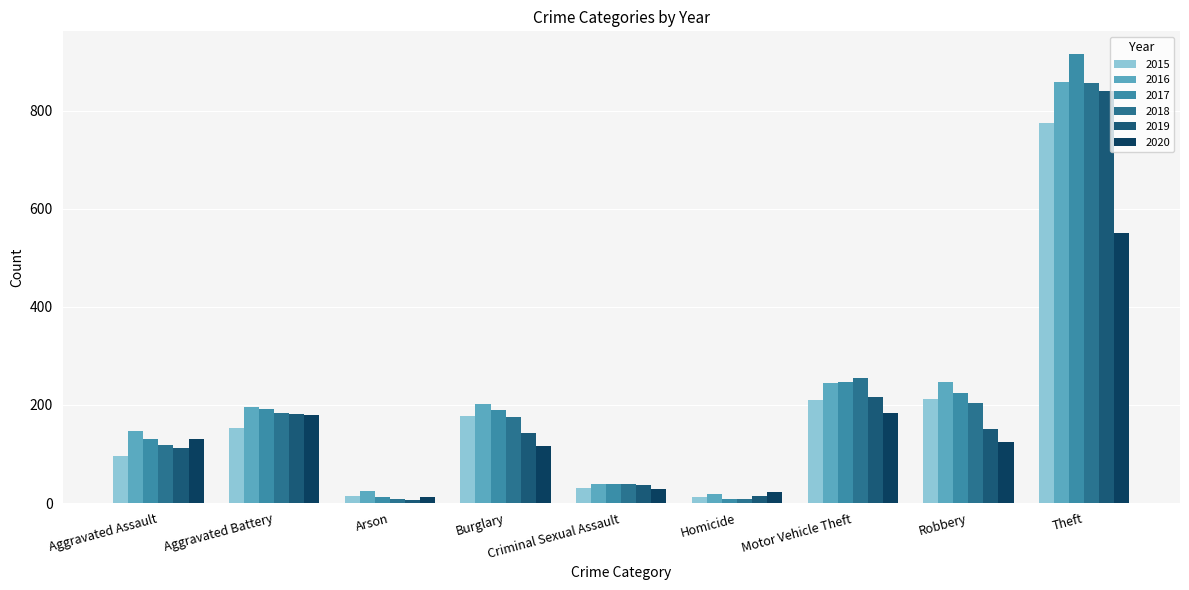

Reading left to right, transcribe all the data shown in this chart.

2015: 95	154	15	178	31	13	211	212	774
2016: 146	196	25	201	39	18	245	247	858
2017: 131	191	12	189	39	8	247	224	916
2018: 119	183	8	176	38	8	256	204	856
2019: 113	182	6	143	37	14	216	150	841
2020: 131	180	12	116	28	22	184	124	551